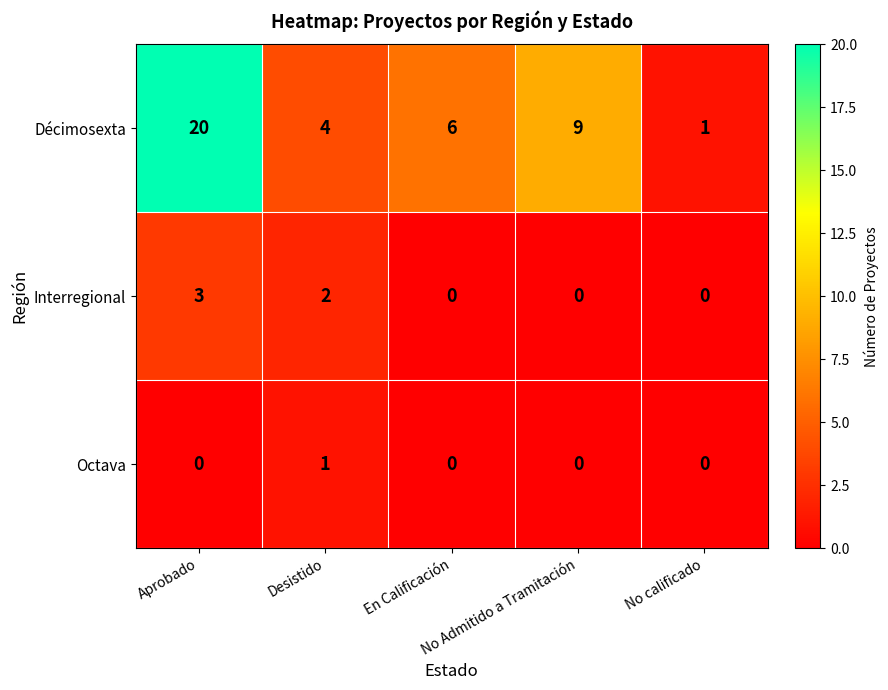

How many Interregional values are between 0 and 2?

4